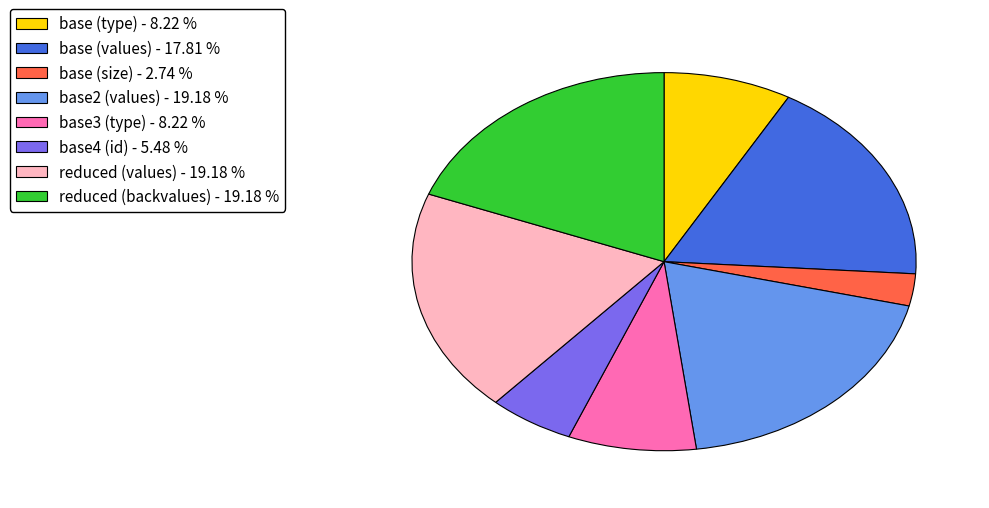

Does any single category account for the majority?

No